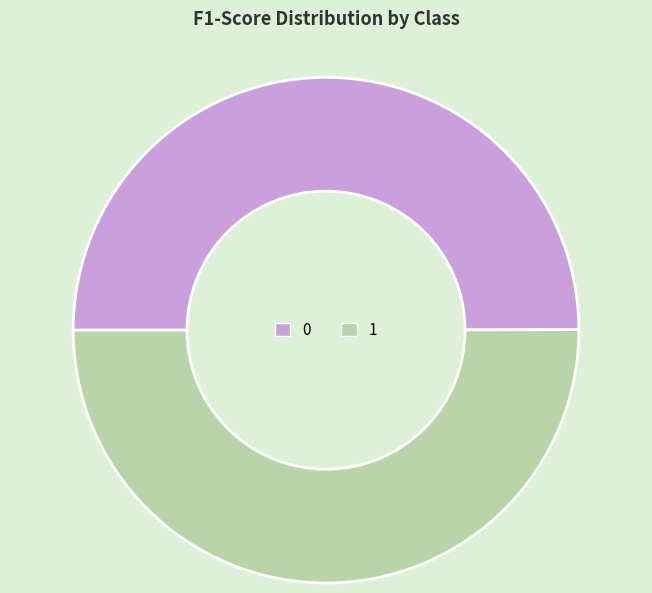

Do 0 and 1 together represent more than half of the pie?

Yes